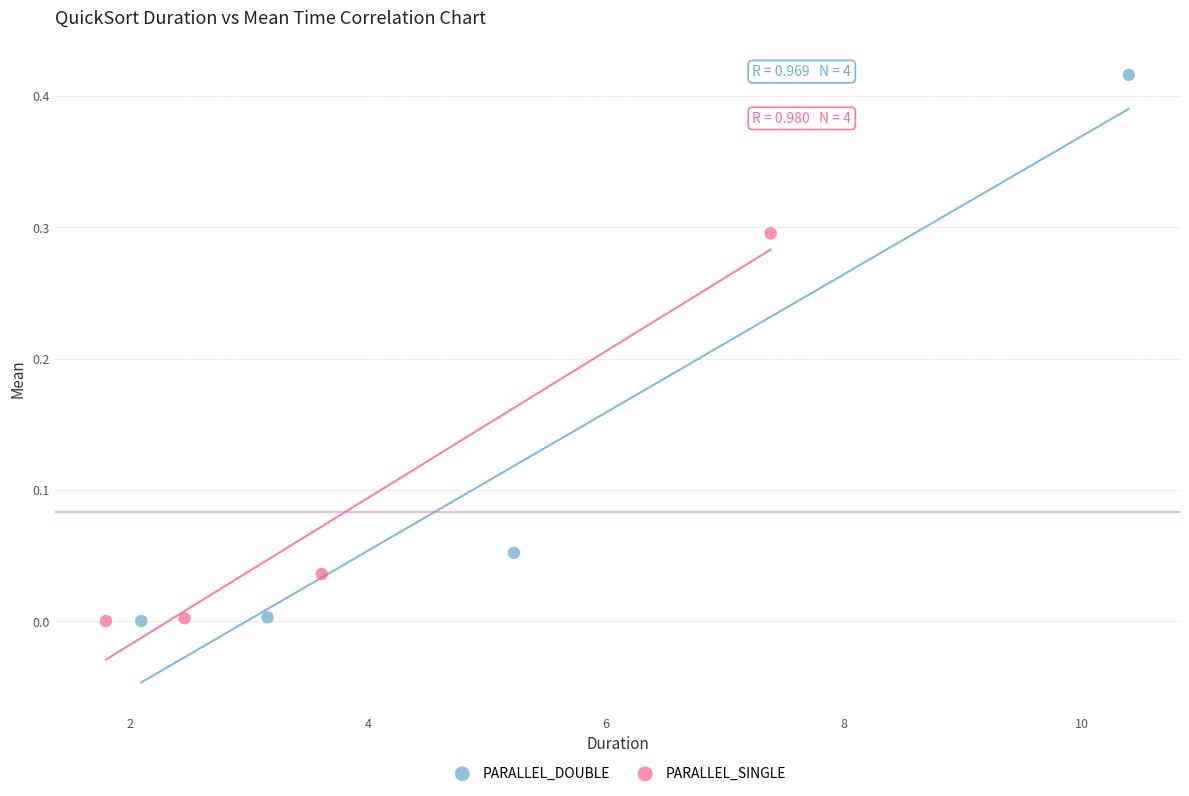

Which series has the widest spread of Y values?

PARALLEL_DOUBLE